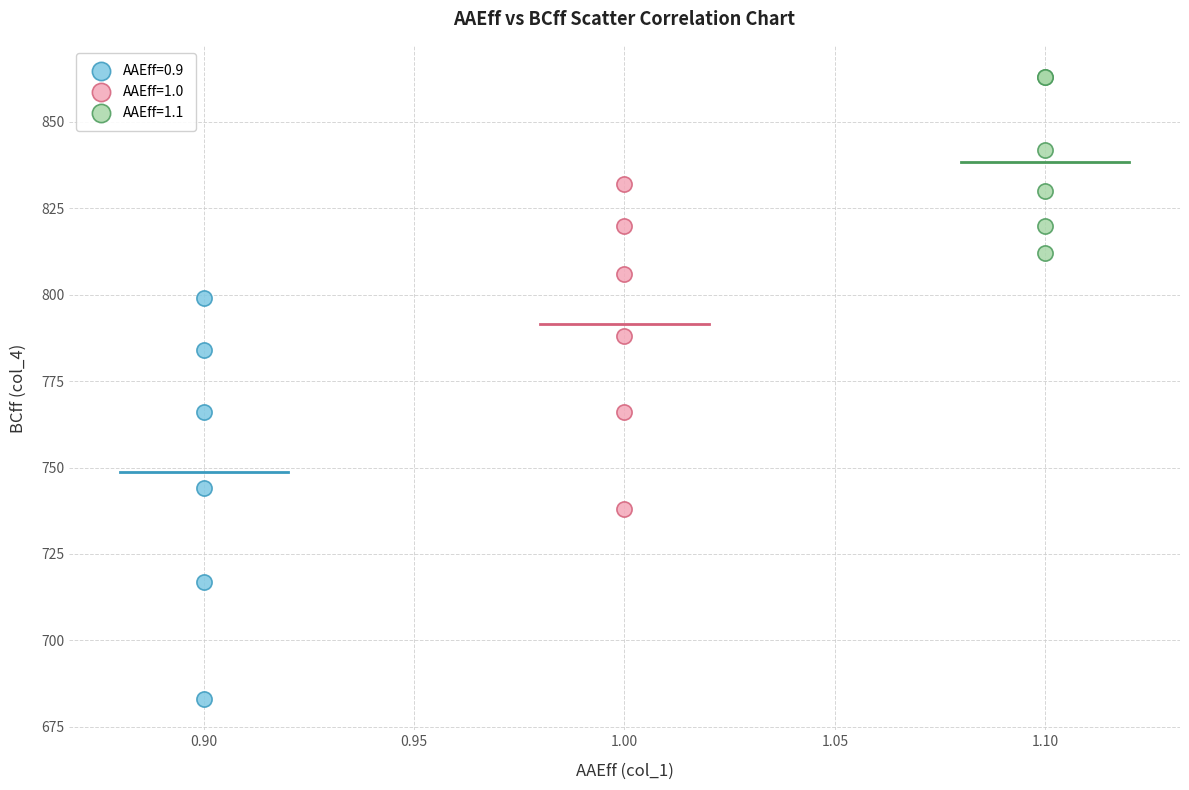

Which series has the largest Y range (max minus min)?

AAEff=0.9